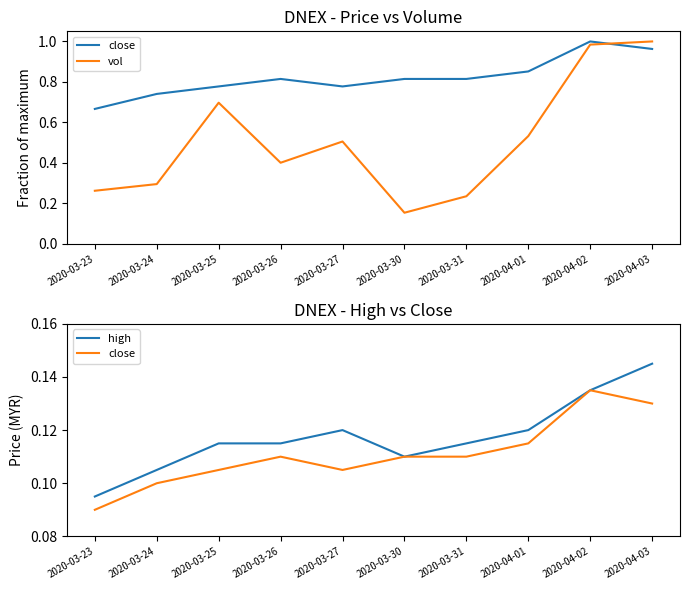

What is the label of the 5th point from the right?

2020-03-30